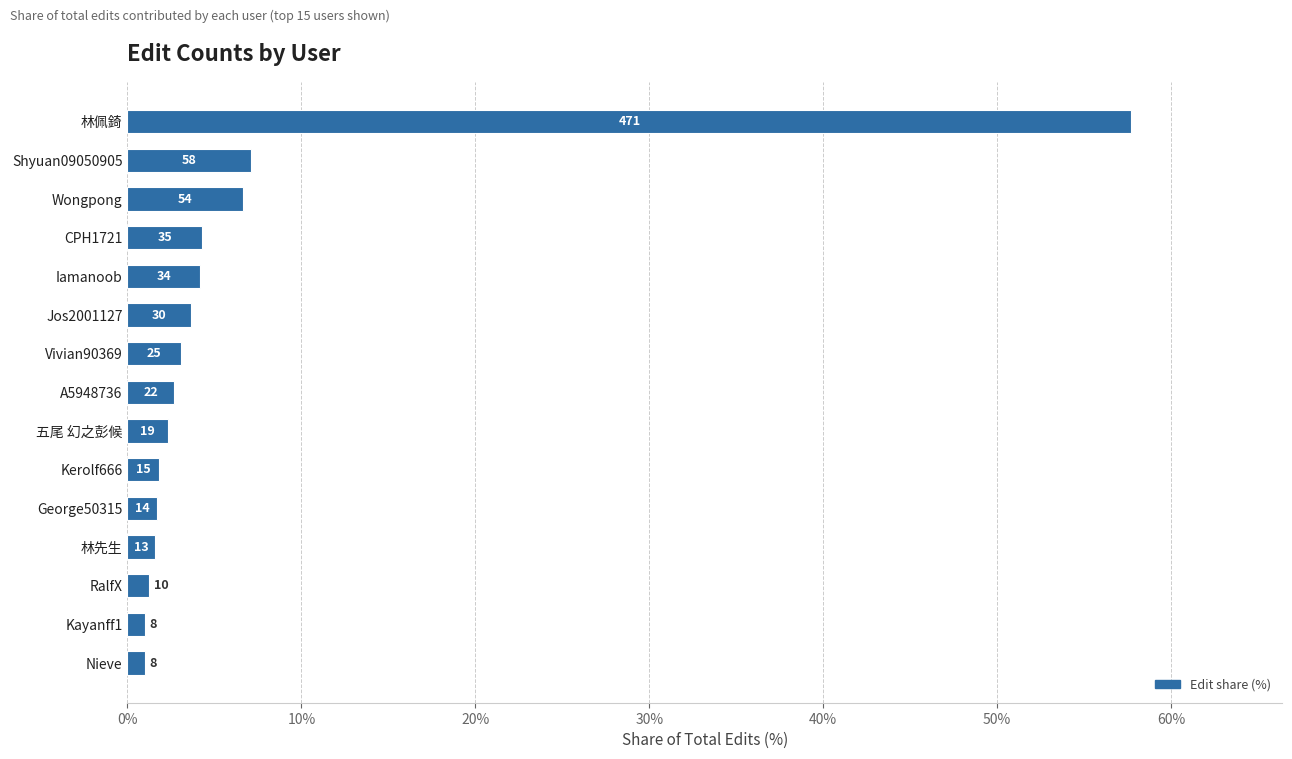

What is the minimum value shown in the chart?

1.0